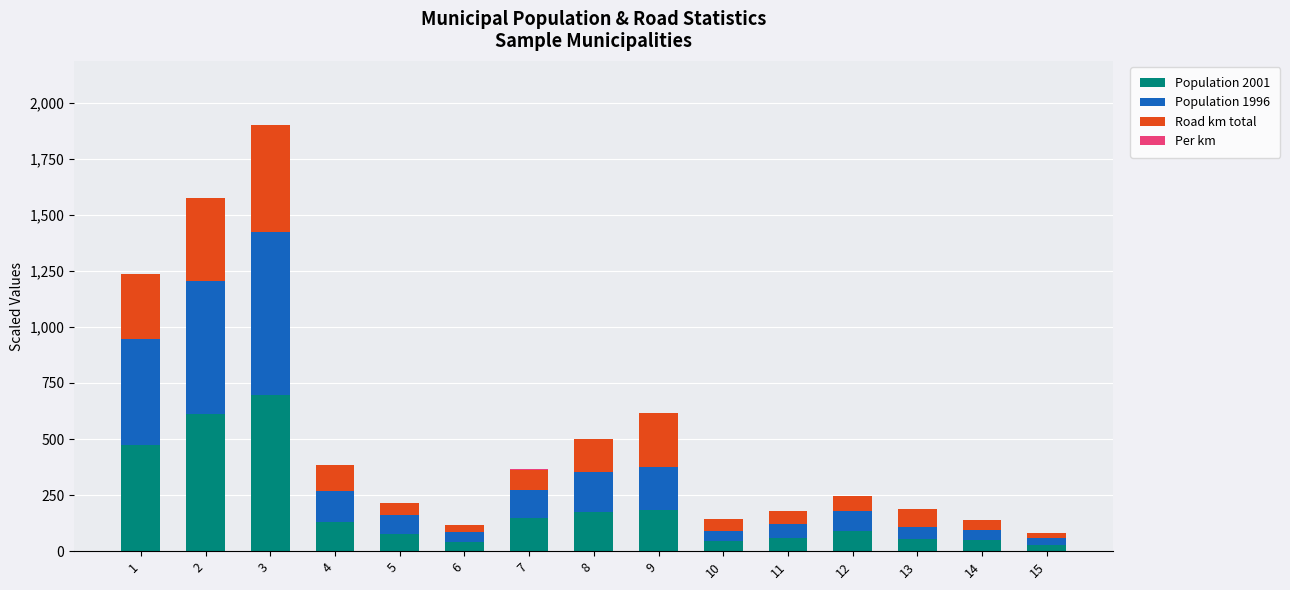

At which category is the sum across all series the highest?

3